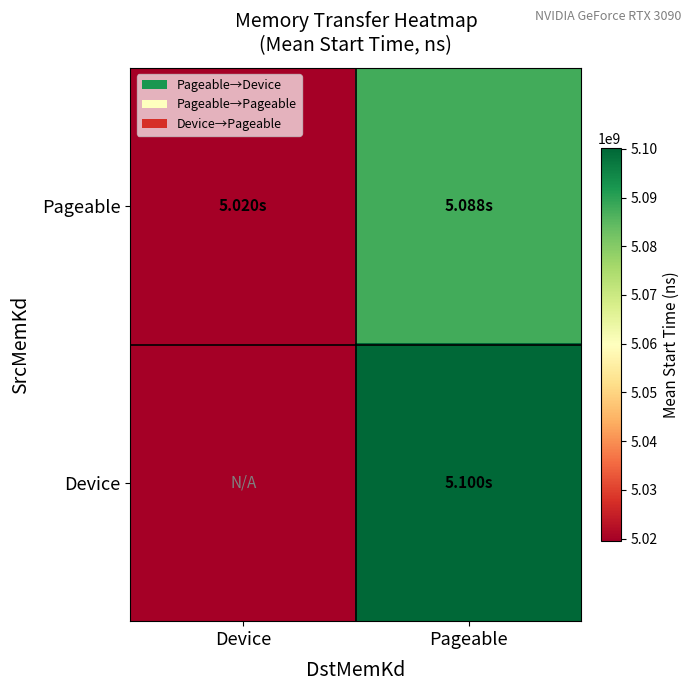

What is the spread (max minus min) of values at Device?

5019604314.3